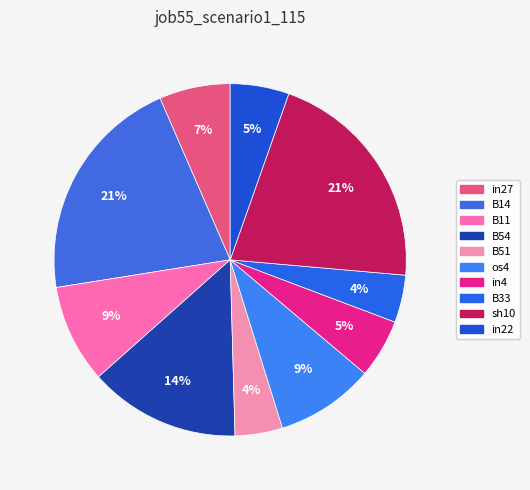

What portion of the pie excludes os4?

90.9%